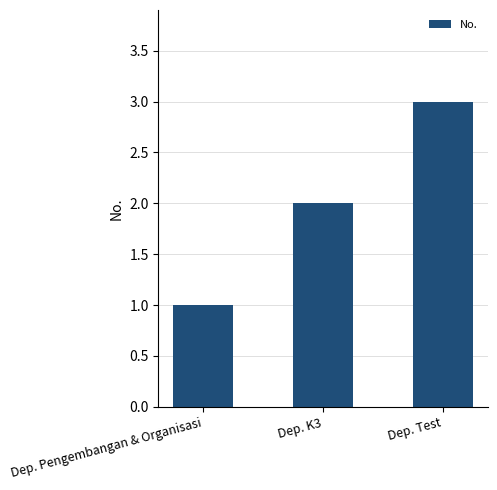

At which label is the value closest to 2?

Dep. K3